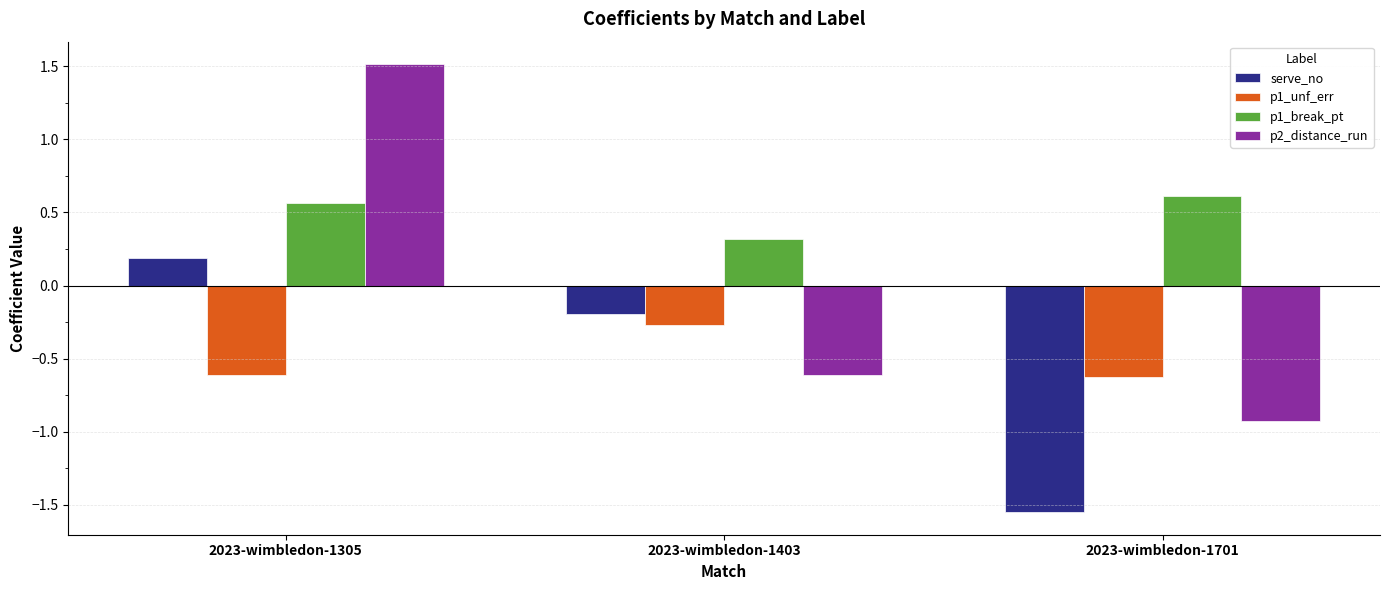

What is the difference between the highest and lowest values at 2023-wimbledon-1403?

0.9